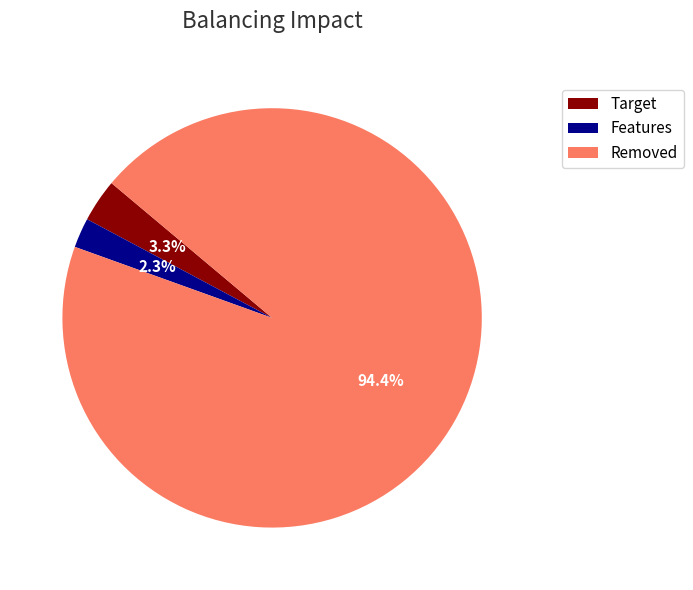

Is there any slice that represents more than half of the pie?

Yes